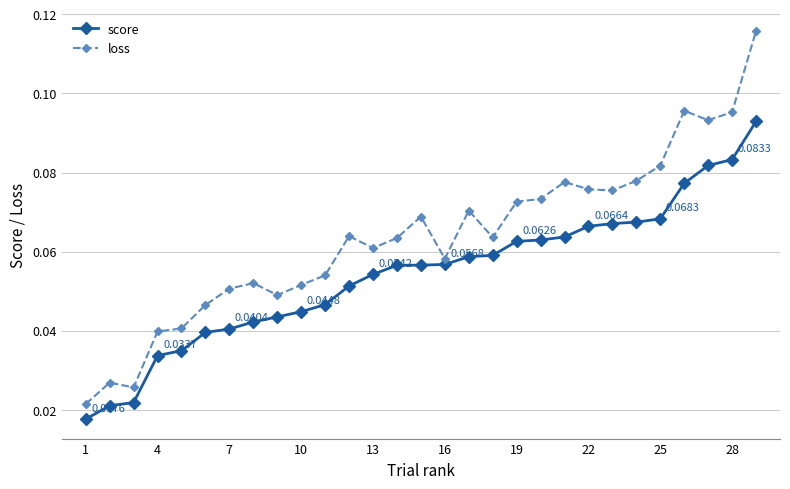

Which series has the largest total across all categories?

loss